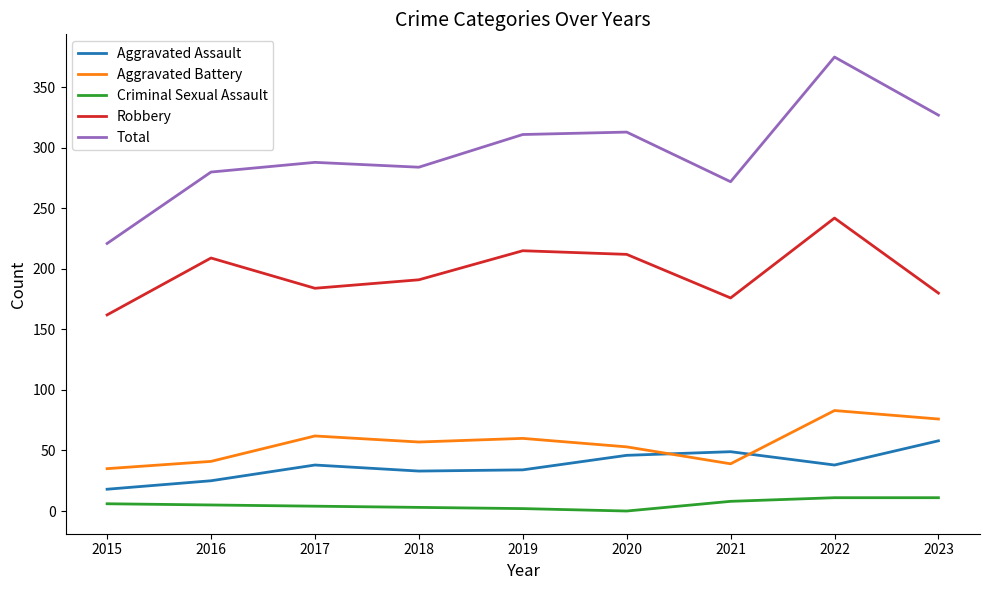

What is the difference between the second highest and second lowest values in the Robbery series?

39